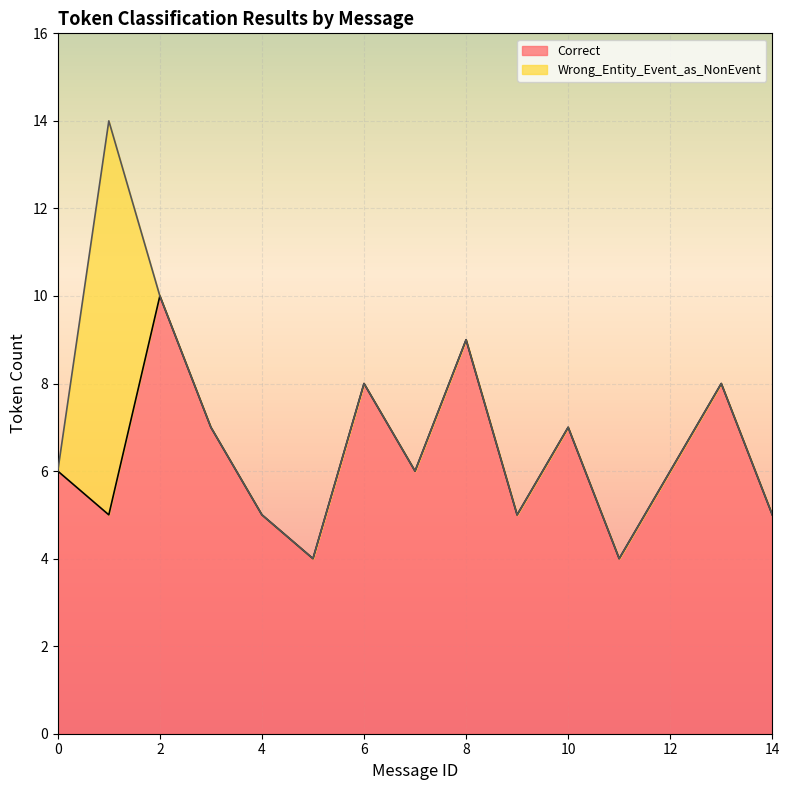

What is the maximum value for Correct?

10